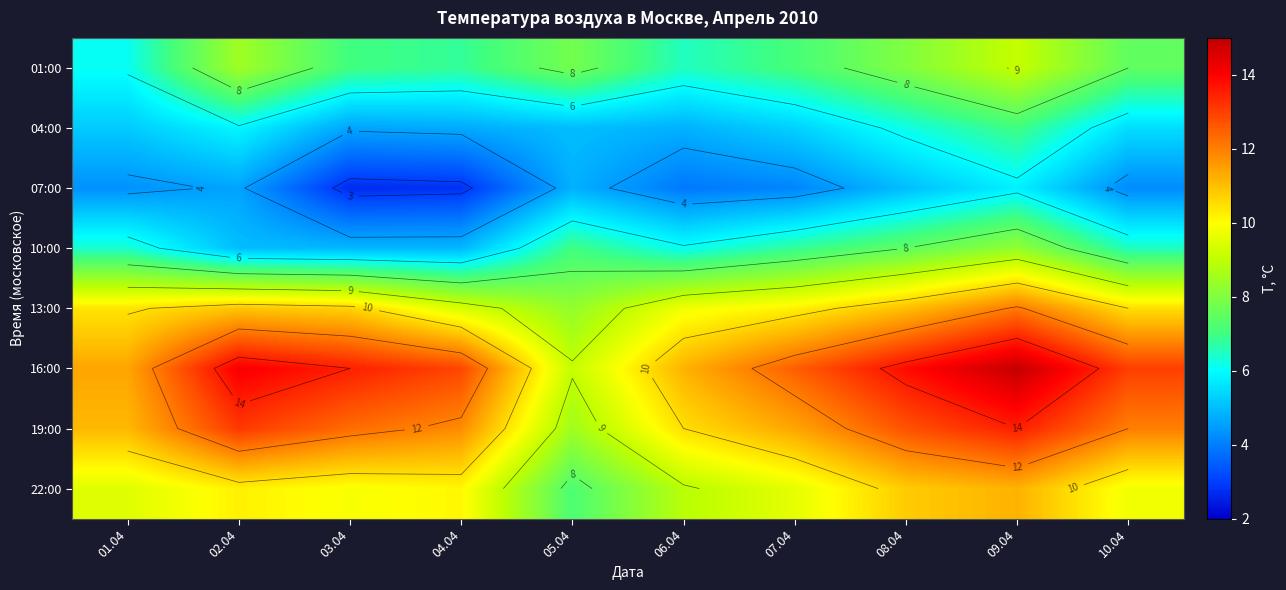

At which label does 16:00 reach its minimum?

05.04